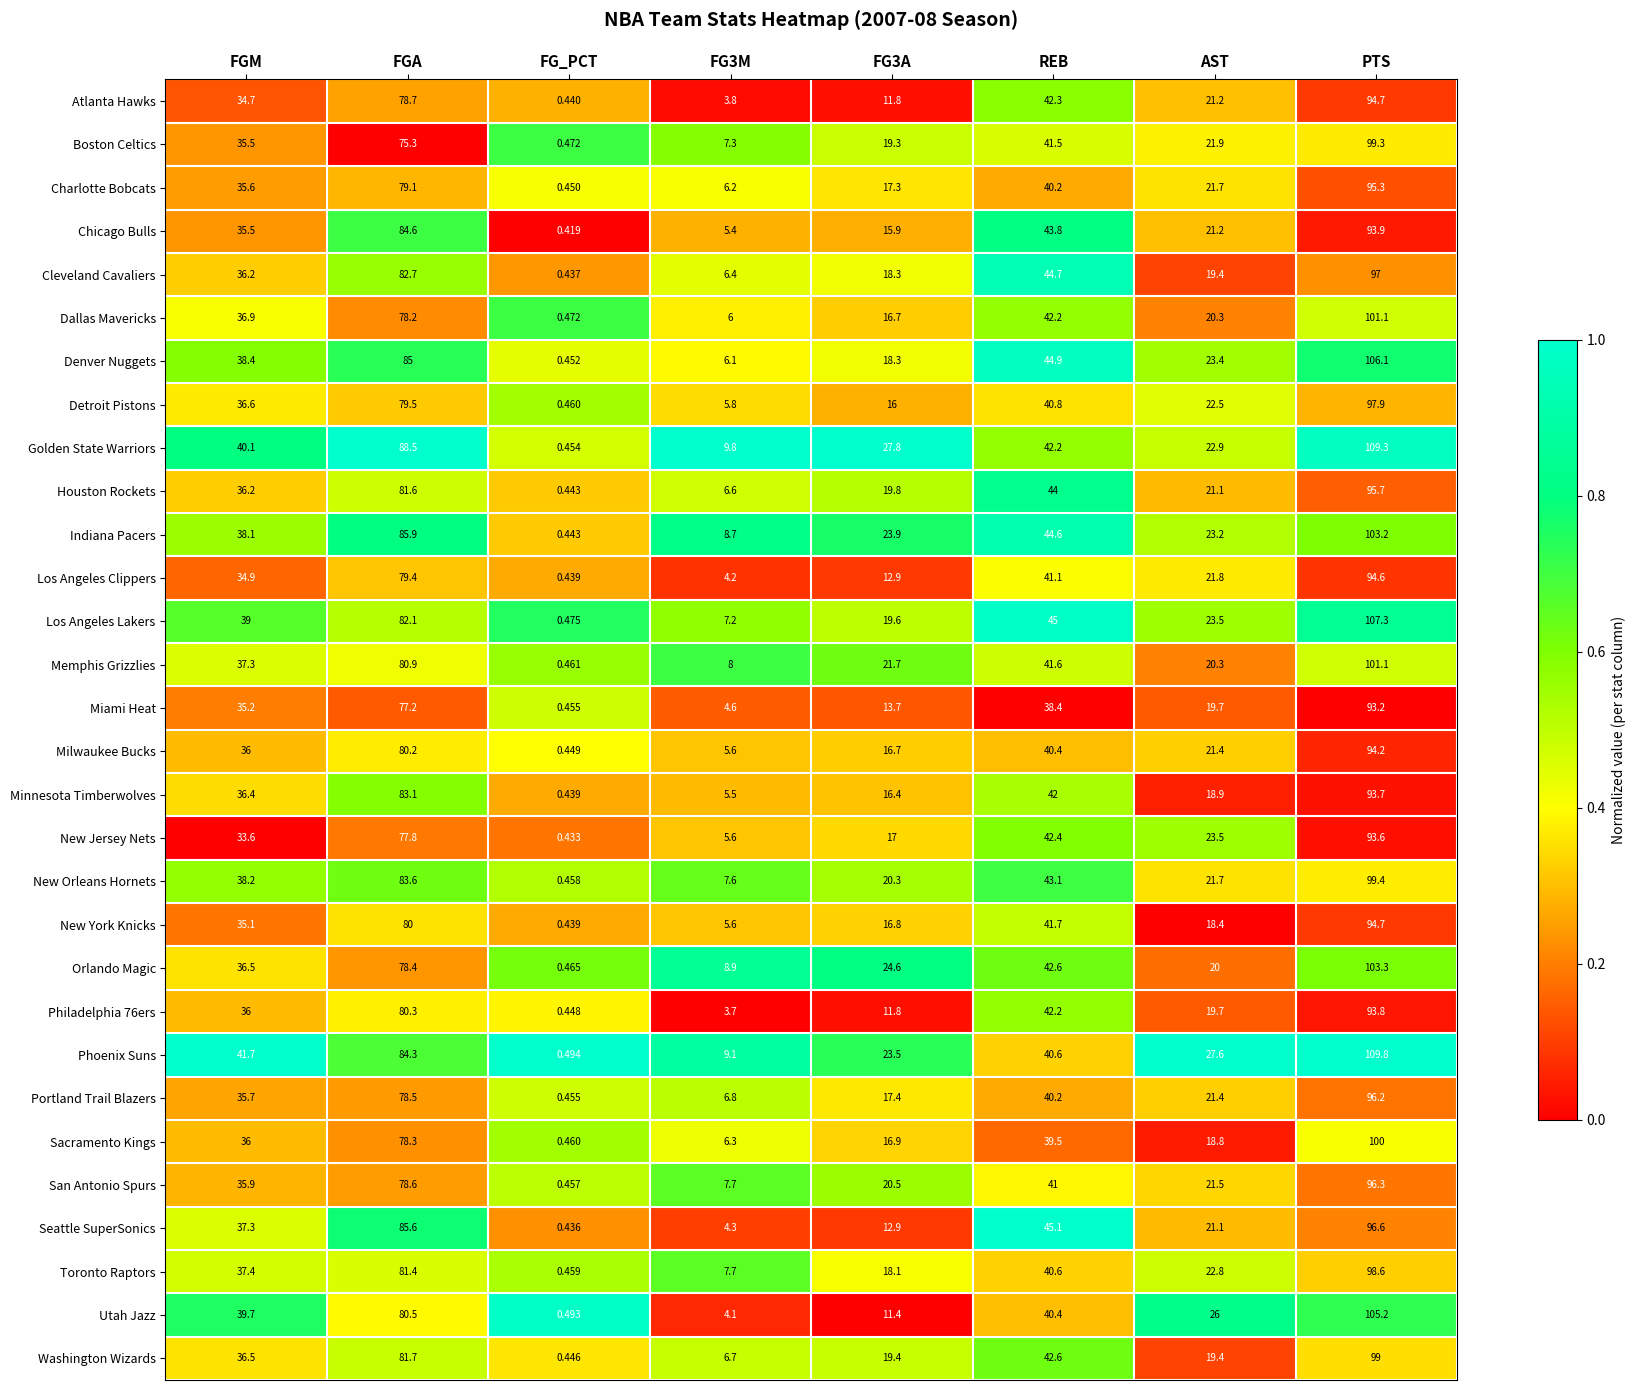

Which series has the widest spread of values?

Phoenix Suns